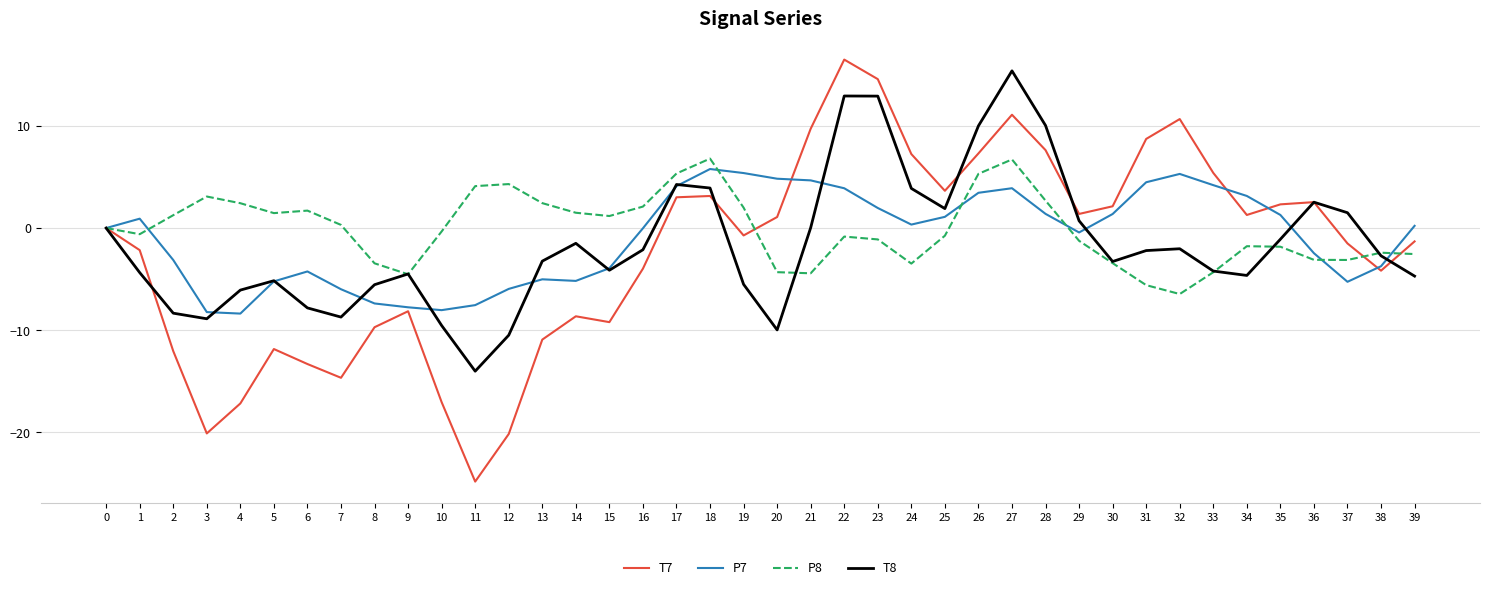

The value of P7 at 22 is 3.9. True or false?

True